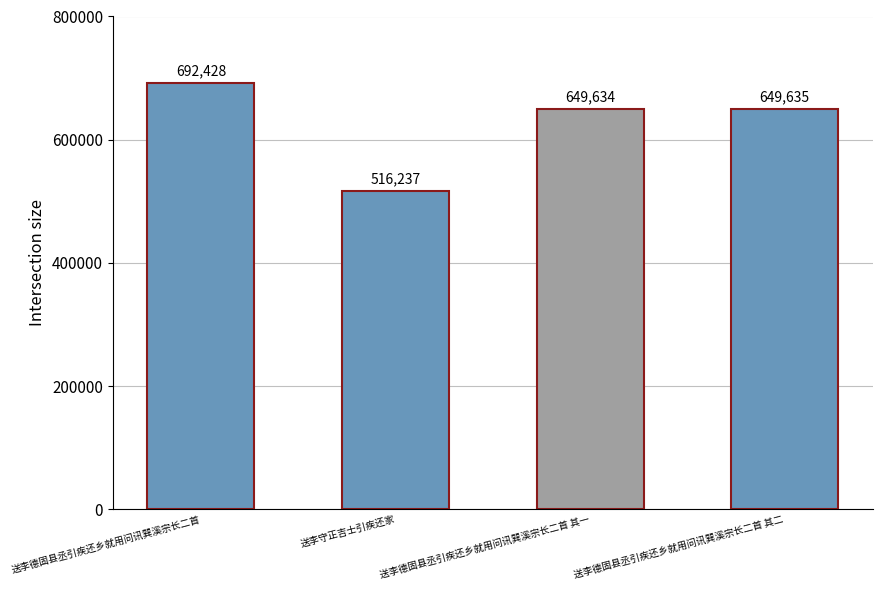

Where does the data first go above 649635?

送李德固县丞引疾还乡就用问讯巽溪宗长二首